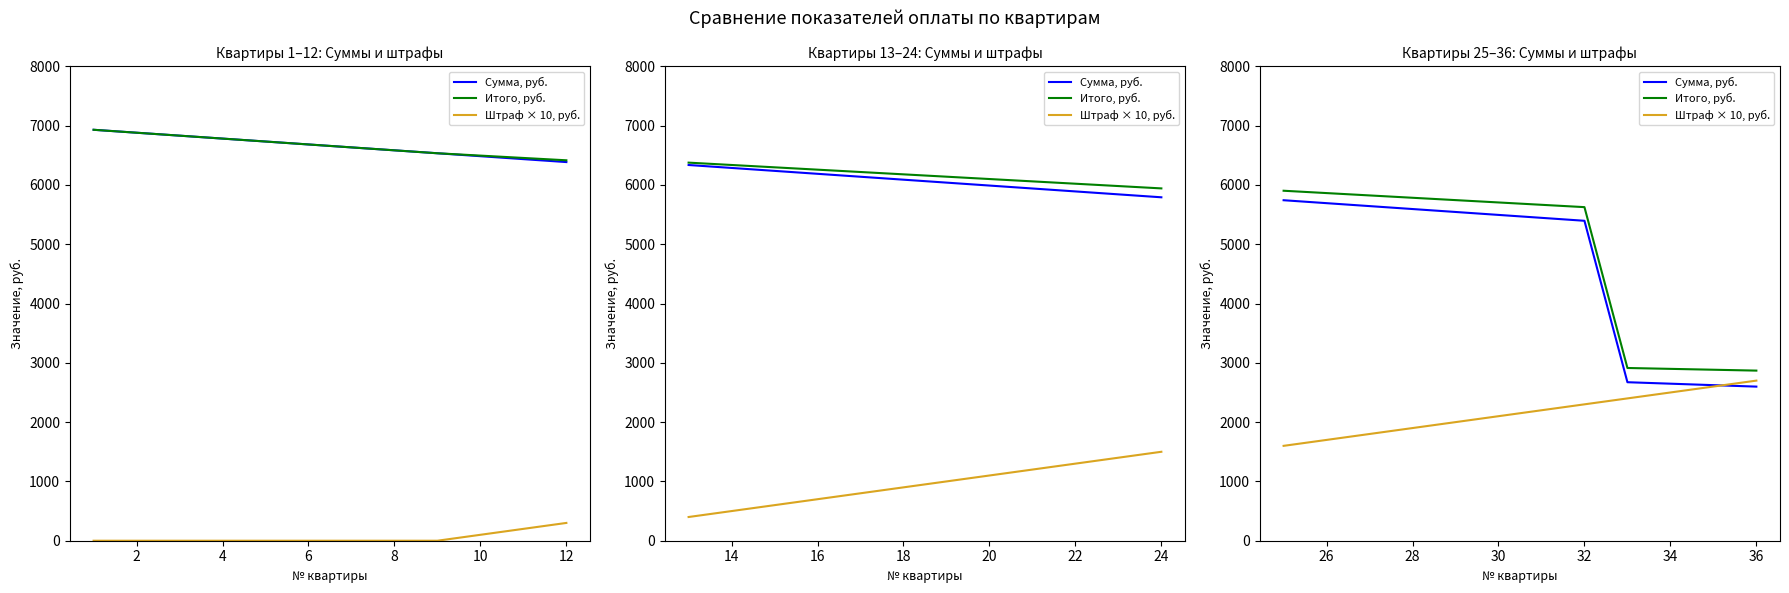

What is the sum of all Итого, руб. values?

57673.5